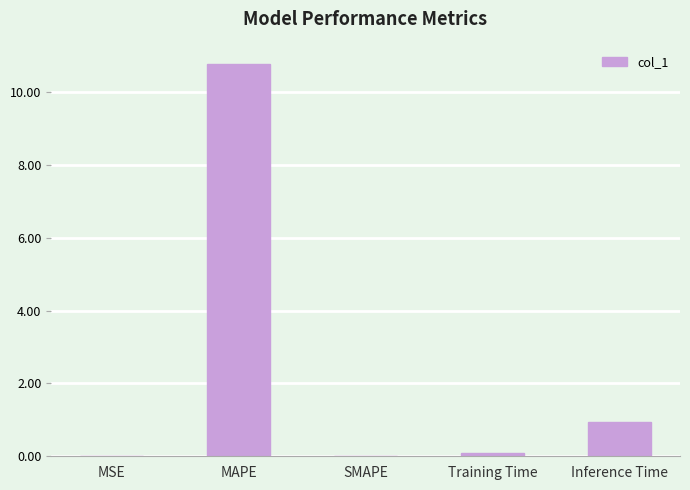

What is the sum of all values?

11.8